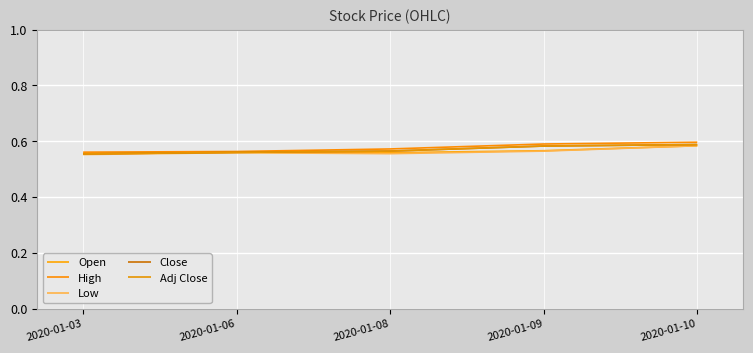

What is the smallest value displayed?

0.6